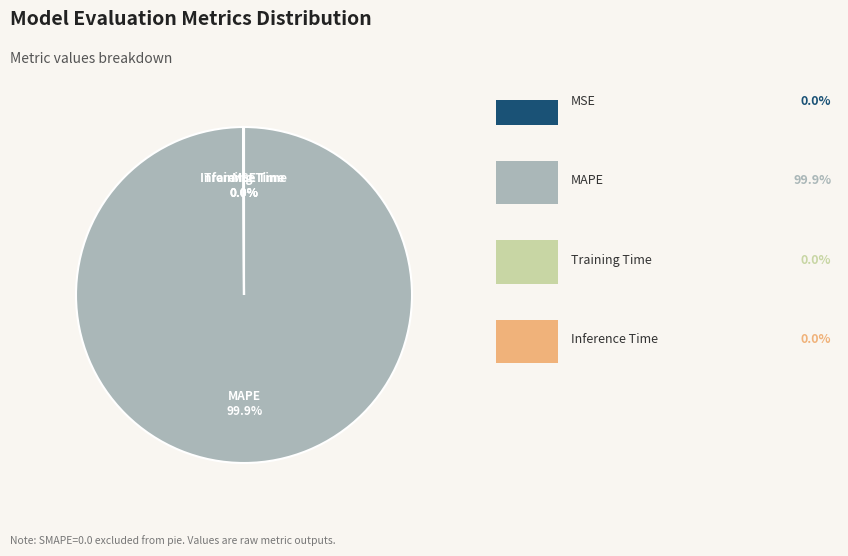

Is there any slice that represents more than half of the pie?

Yes